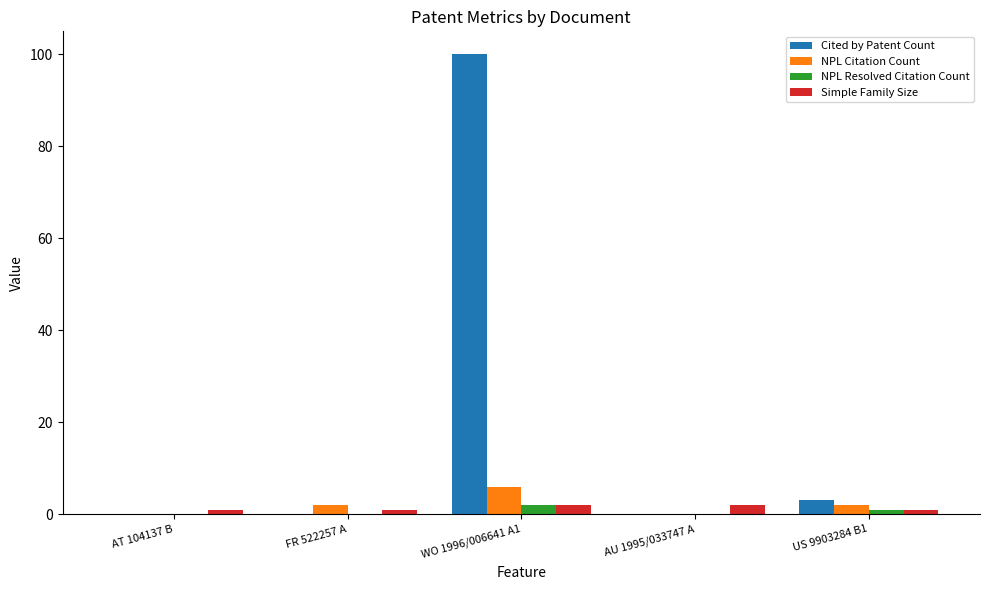

Does the chart contain stacked bars?

No